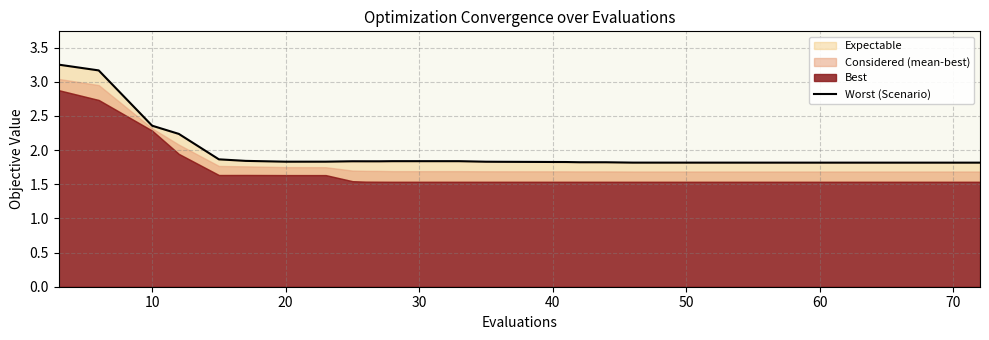

What is the sum of all values?

76.7